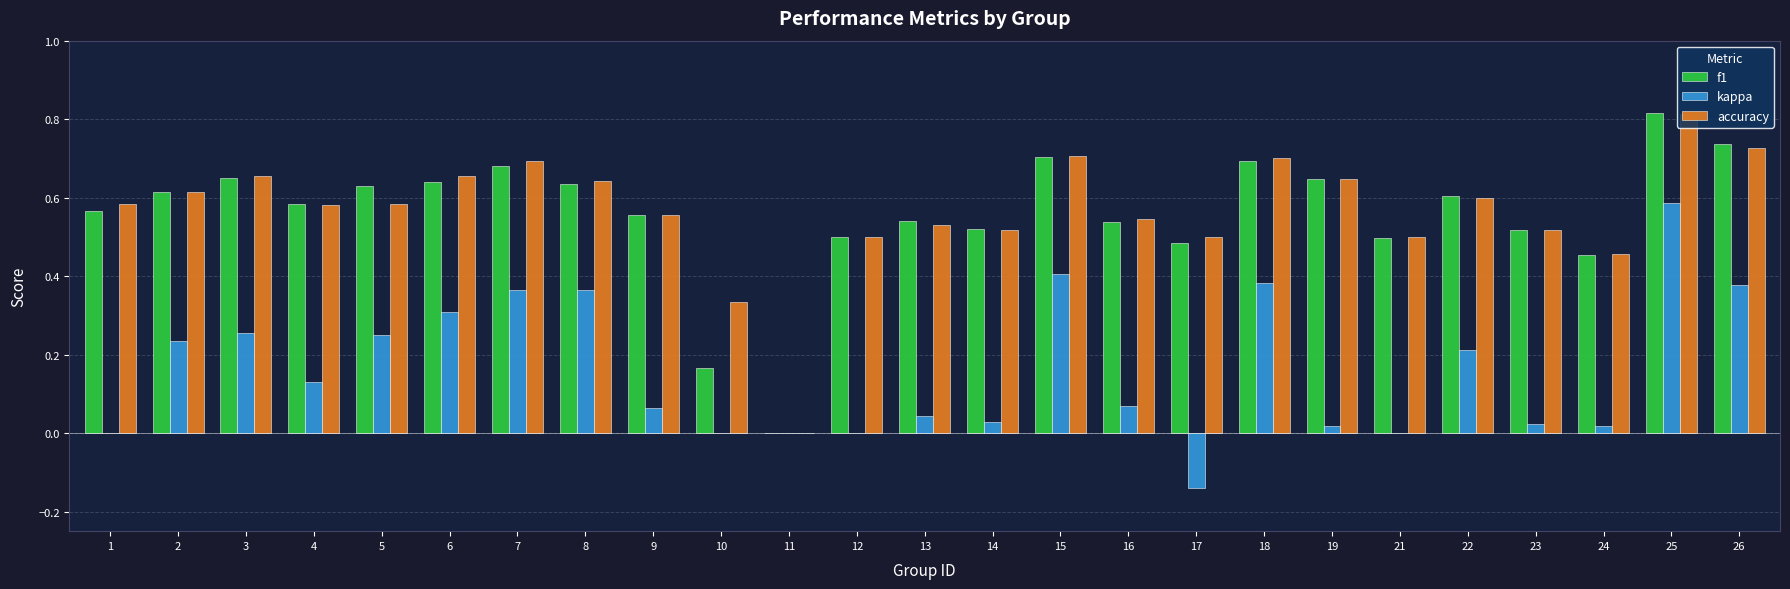

Is it true that f1 equals 0.2 at 22?

False